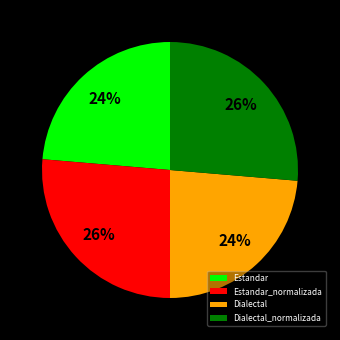

Is it true that Dialectal is 14% of the pie?

False